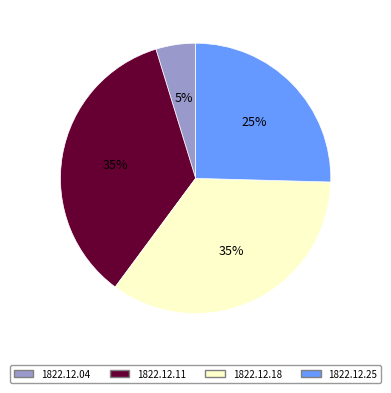

Which category has the smallest portion of the pie?

1822.12.04